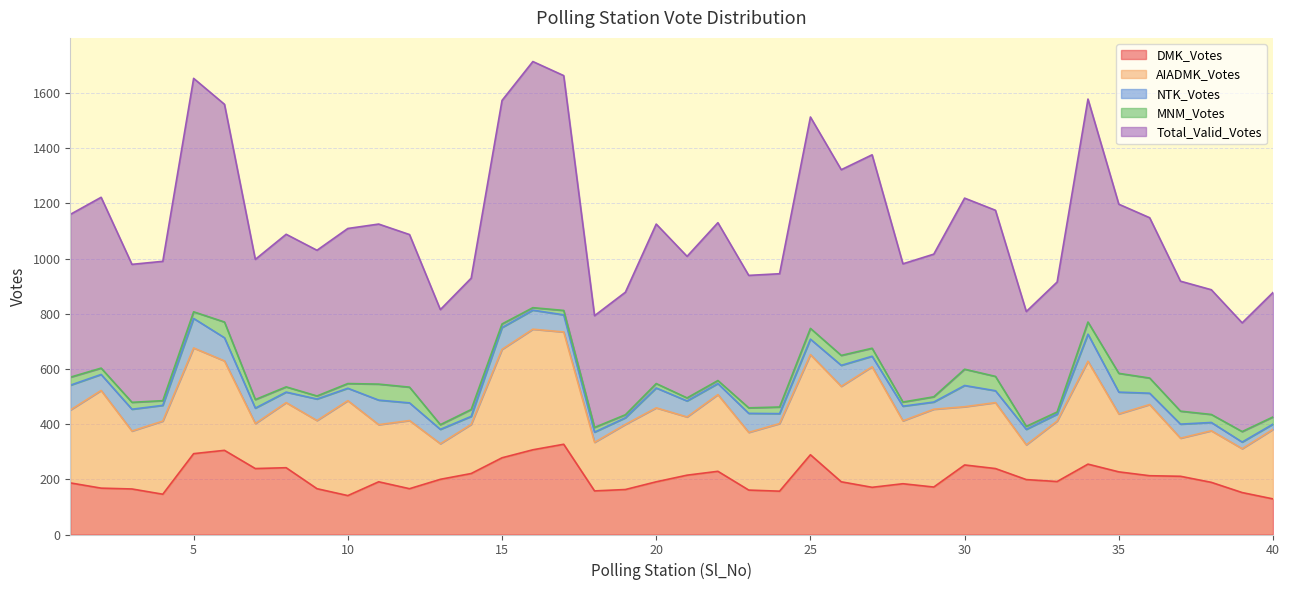

Is the value of DMK_Votes at 32 greater than the value of AIADMK_Votes at 17?

No